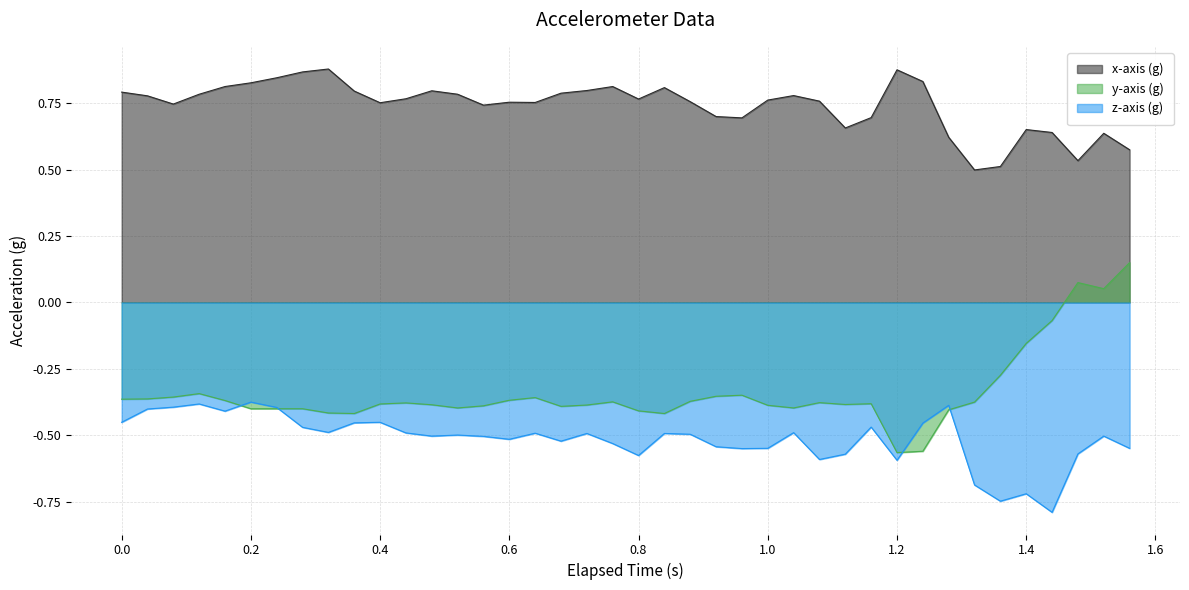

Reading left to right, transcribe all the data shown in this chart.

x-axis (g): 0=0.8	0.04=0.8	0.08=0.7	0.12=0.8	0.16=0.8	0.2=0.8	0.24=0.8	0.28=0.9	0.32=0.9	0.36=0.8	0.4=0.8	0.44=0.8	0.48=0.8	0.52=0.8	0.56=0.7	0.6=0.8	0.64=0.8	0.68=0.8	0.72=0.8	0.76=0.8	0.8=0.8	0.84=0.8	0.88=0.8	0.92=0.7	0.96=0.7	1.0=0.8	1.04=0.8	1.08=0.8	1.12=0.7	1.16=0.7	1.2=0.9	1.24=0.8	1.28=0.6	1.32=0.5	1.36=0.5	1.4=0.7	1.44=0.6	1.48=0.5	1.52=0.6	1.56=0.6
y-axis (g): 0=-0.4	0.04=-0.4	0.08=-0.4	0.12=-0.3	0.16=-0.4	0.2=-0.4	0.24=-0.4	0.28=-0.4	0.32=-0.4	0.36=-0.4	0.4=-0.4	0.44=-0.4	0.48=-0.4	0.52=-0.4	0.56=-0.4	0.6=-0.4	0.64=-0.4	0.68=-0.4	0.72=-0.4	0.76=-0.4	0.8=-0.4	0.84=-0.4	0.88=-0.4	0.92=-0.4	0.96=-0.3	1.0=-0.4	1.04=-0.4	1.08=-0.4	1.12=-0.4	1.16=-0.4	1.2=-0.6	1.24=-0.6	1.28=-0.4	1.32=-0.4	1.36=-0.3	1.4=-0.2	1.44=-0.1	1.48=0.1	1.52=0.1	1.56=0.1
z-axis (g): 0=-0.5	0.04=-0.4	0.08=-0.4	0.12=-0.4	0.16=-0.4	0.2=-0.4	0.24=-0.4	0.28=-0.5	0.32=-0.5	0.36=-0.5	0.4=-0.5	0.44=-0.5	0.48=-0.5	0.52=-0.5	0.56=-0.5	0.6=-0.5	0.64=-0.5	0.68=-0.5	0.72=-0.5	0.76=-0.5	0.8=-0.6	0.84=-0.5	0.88=-0.5	0.92=-0.5	0.96=-0.6	1.0=-0.5	1.04=-0.5	1.08=-0.6	1.12=-0.6	1.16=-0.5	1.2=-0.6	1.24=-0.5	1.28=-0.4	1.32=-0.7	1.36=-0.7	1.4=-0.7	1.44=-0.8	1.48=-0.6	1.52=-0.5	1.56=-0.5